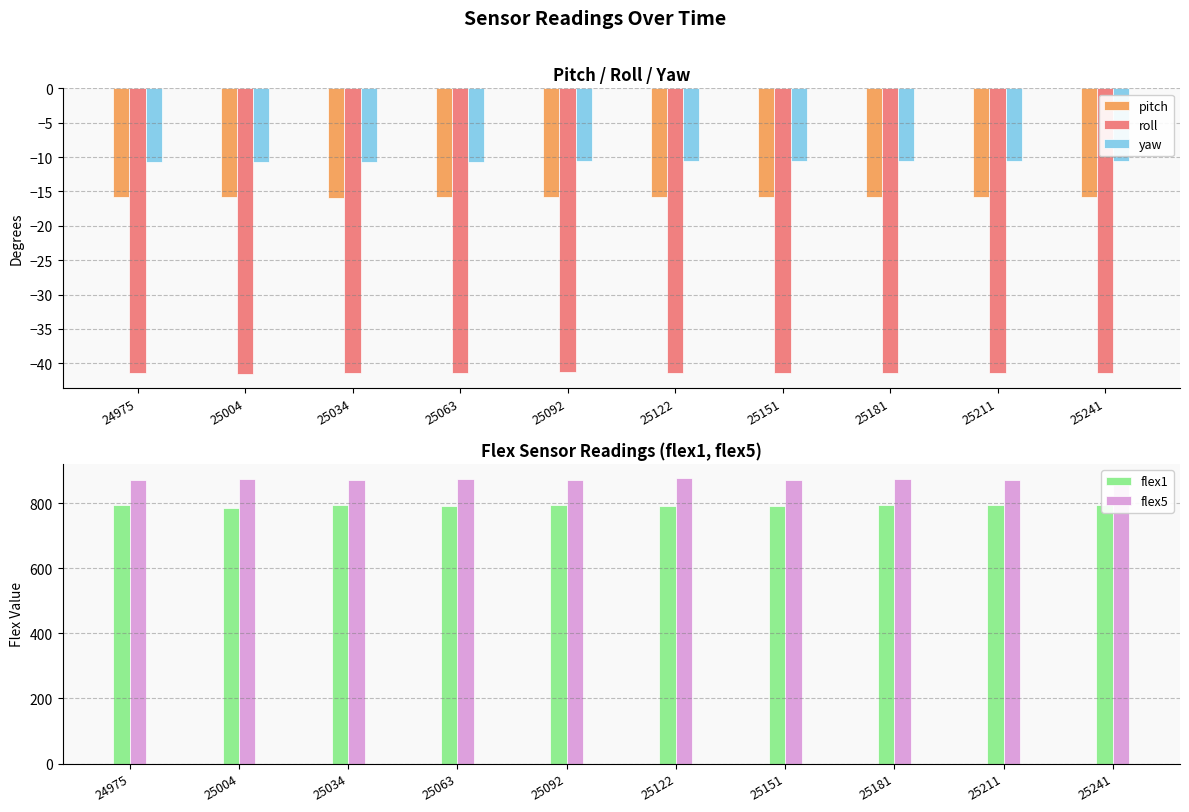

Read the yaw value at 25151.

-10.6